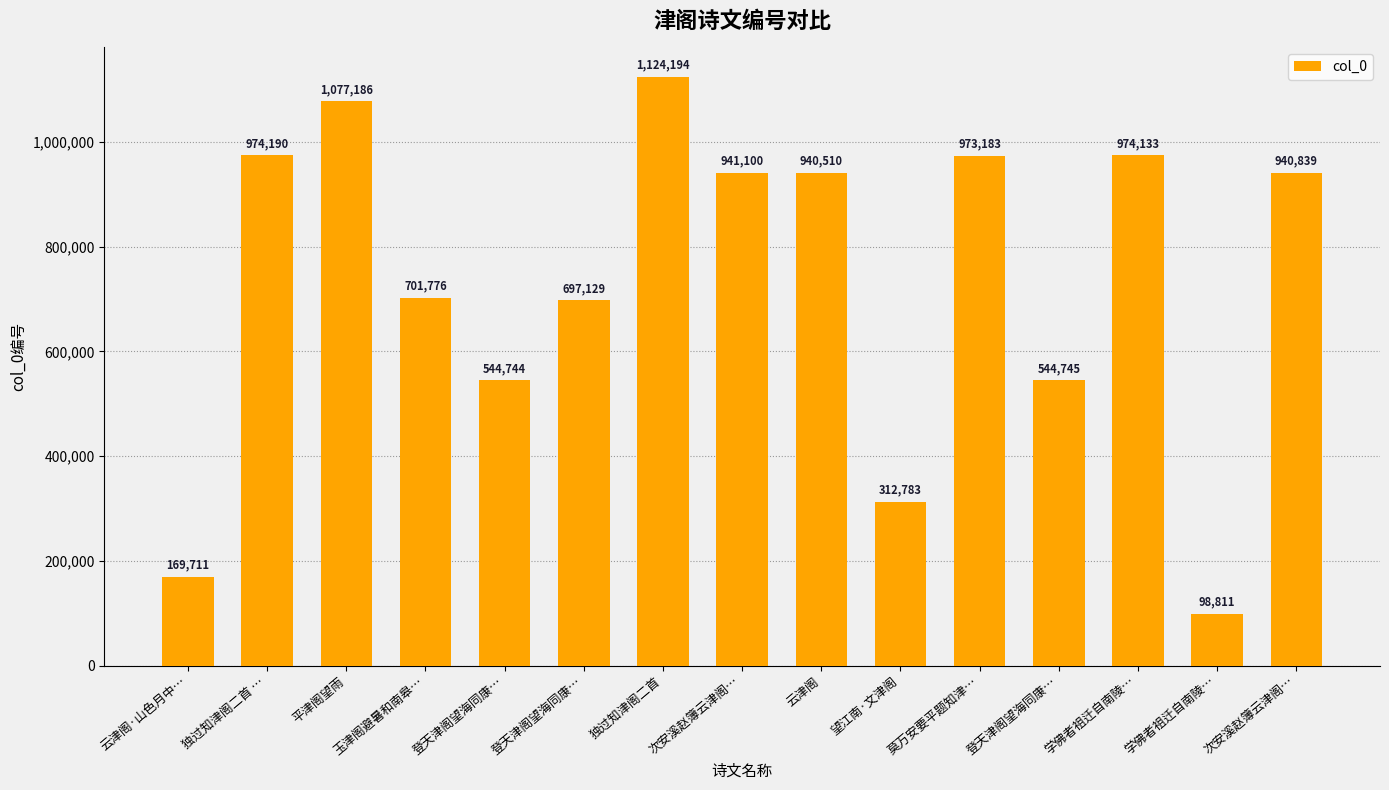

What value does the data have at 学佛者祖迁自南陵…?

974133